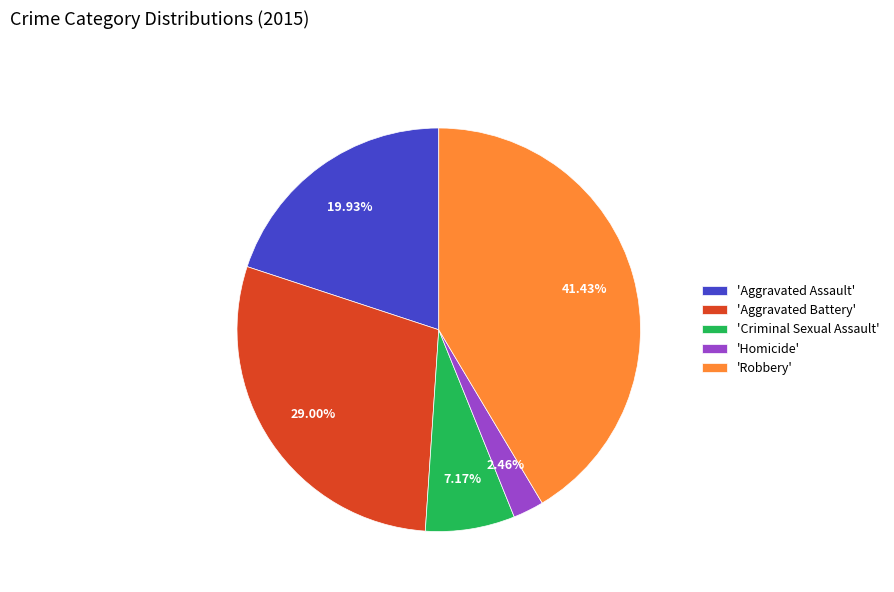

Is there any slice that represents more than half of the pie?

No